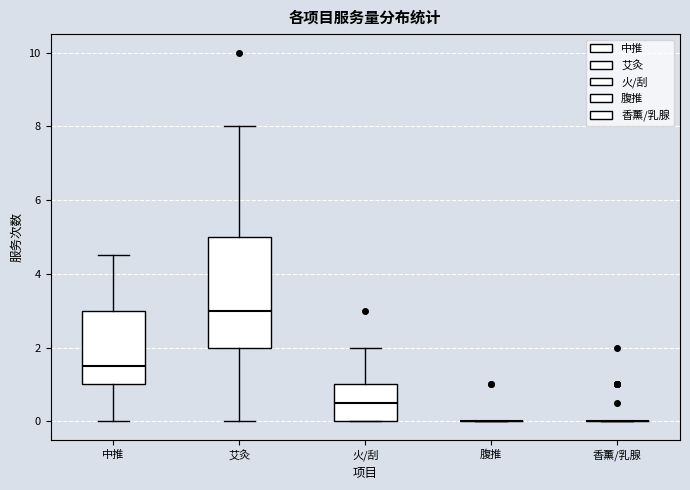

Comparing the boxes themselves (not the whiskers), which one is the tallest?

艾灸